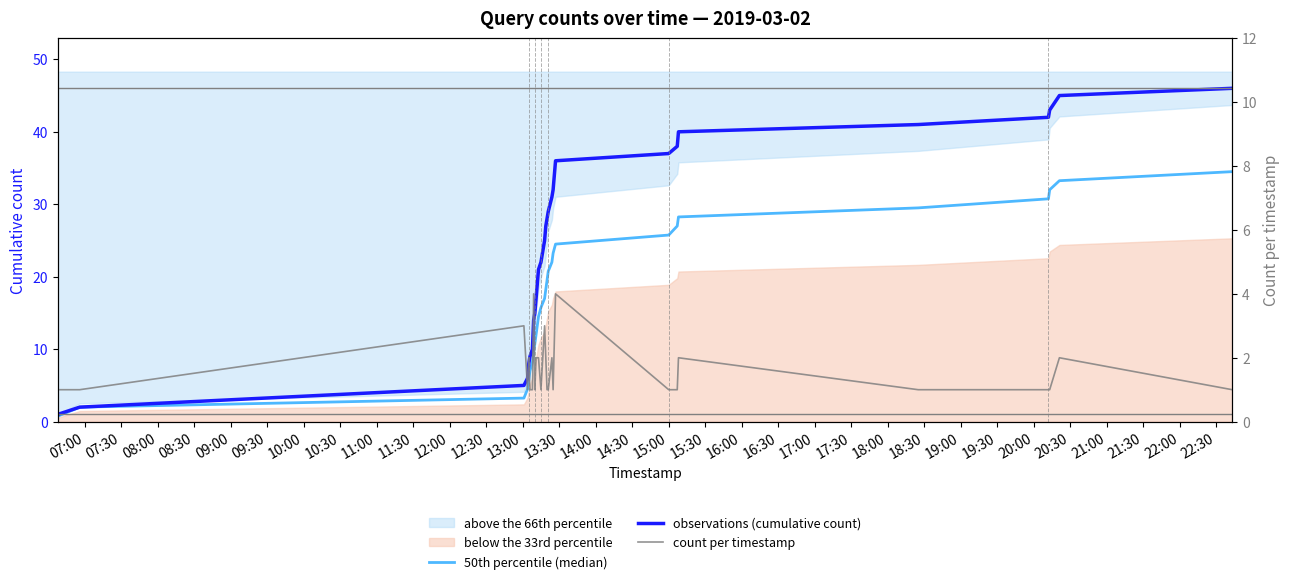

Between 20:00 and 13:00, which is larger?

20:00